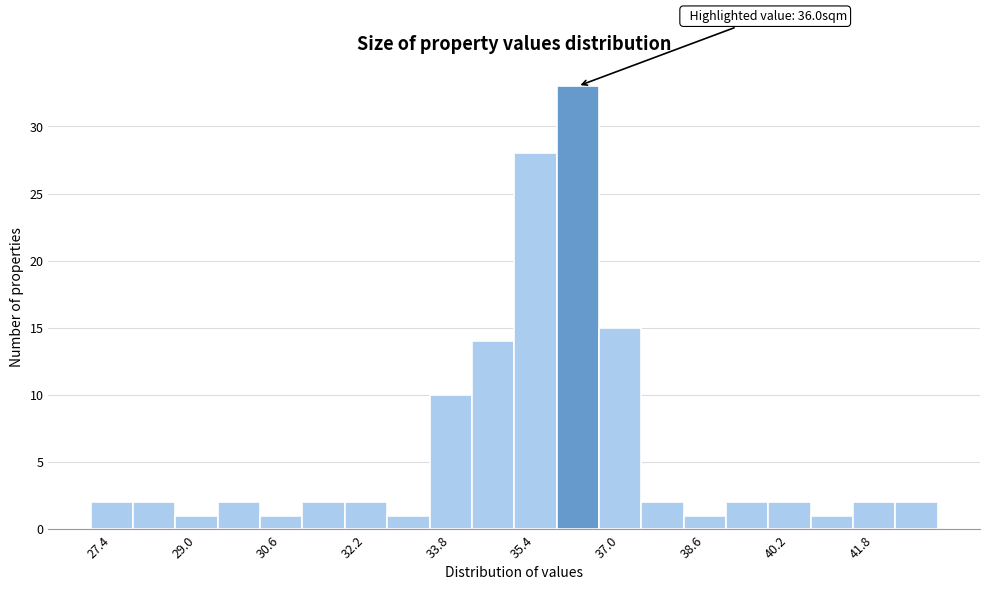

Over which range of the x-axis is the bar tallest?

35.8 to 36.6